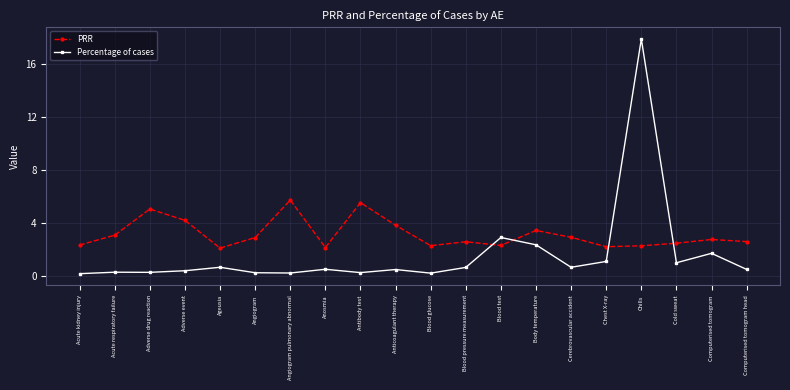

What value does the PRR series have at Computerised tomogram head?

2.6